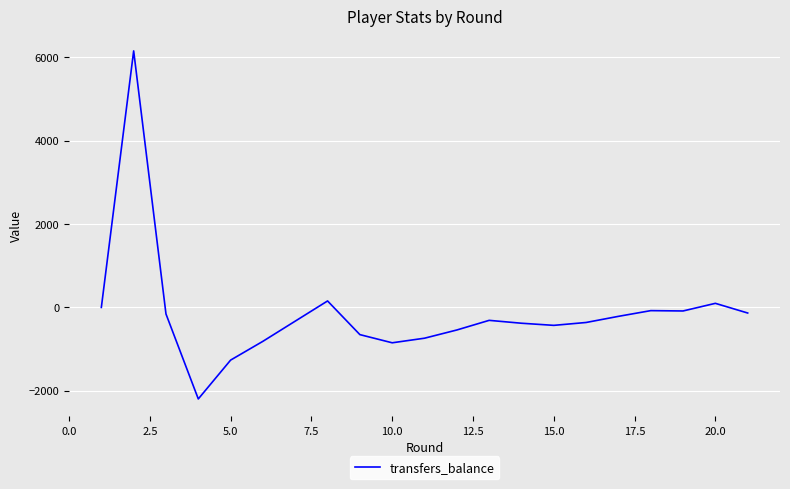

What is the difference between the maximum and minimum values?

8344